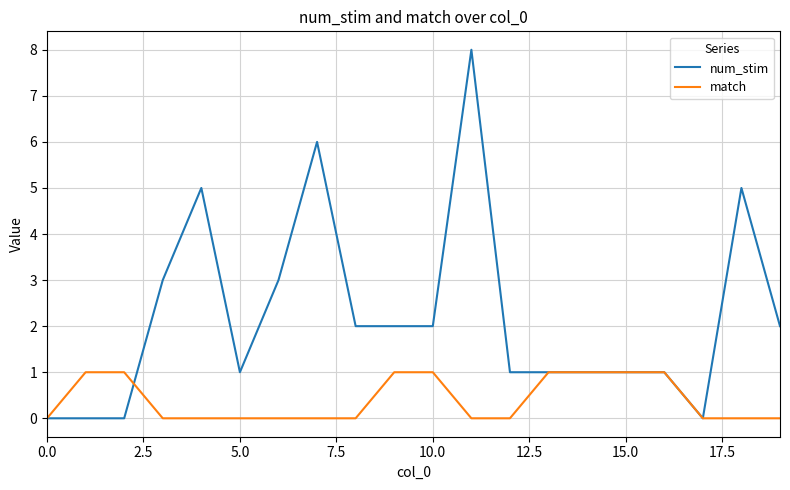

List the series in order of their peak value, lowest first.

match, num_stim